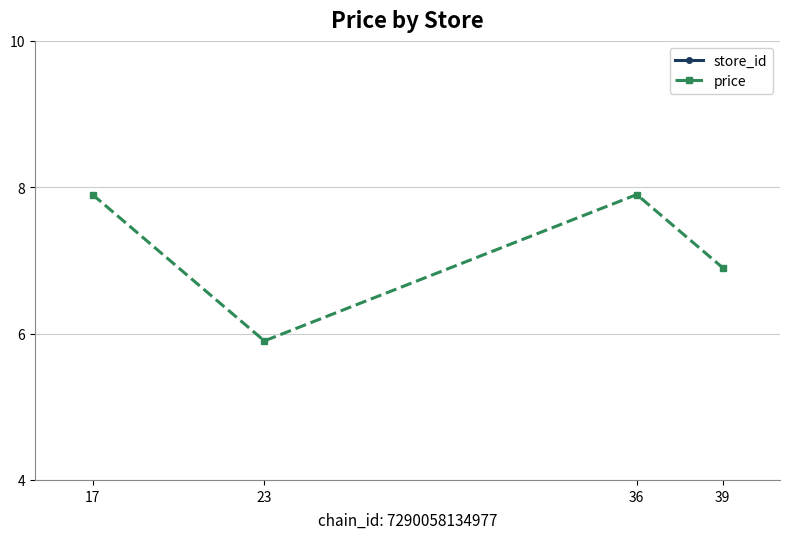

At which category does the chart reach its minimum across all series?

23